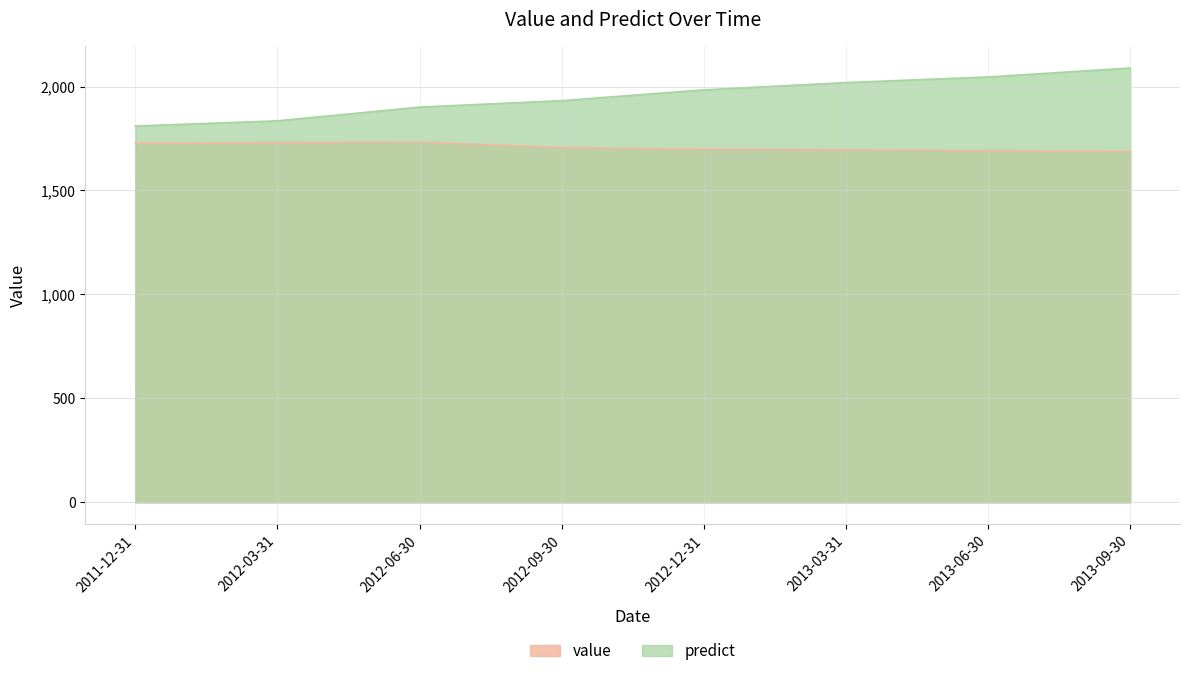

At which category does the chart reach its peak across all series?

2013-09-30